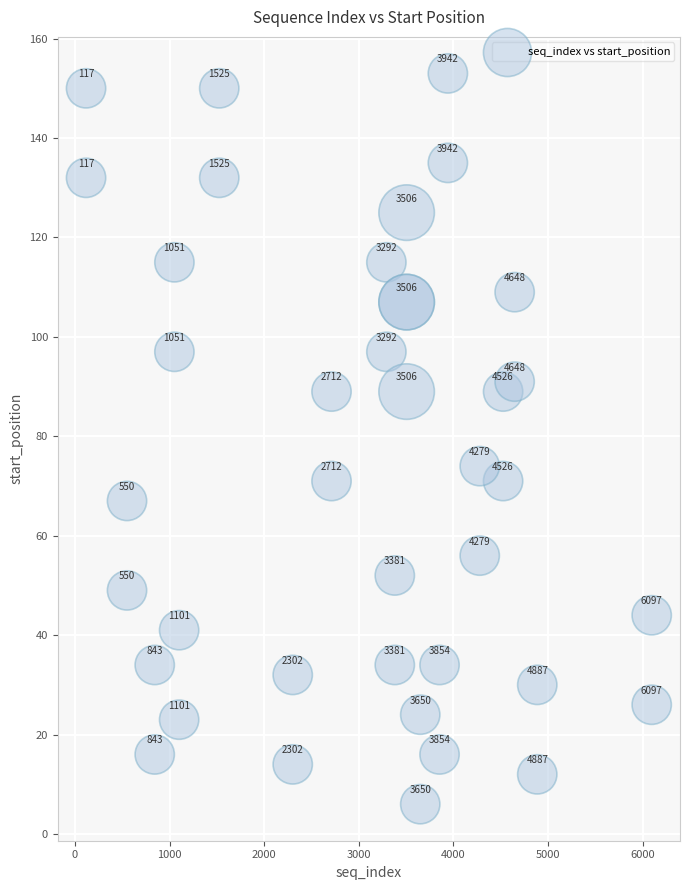

What Y value in the scatter plot is closest to 79?

74